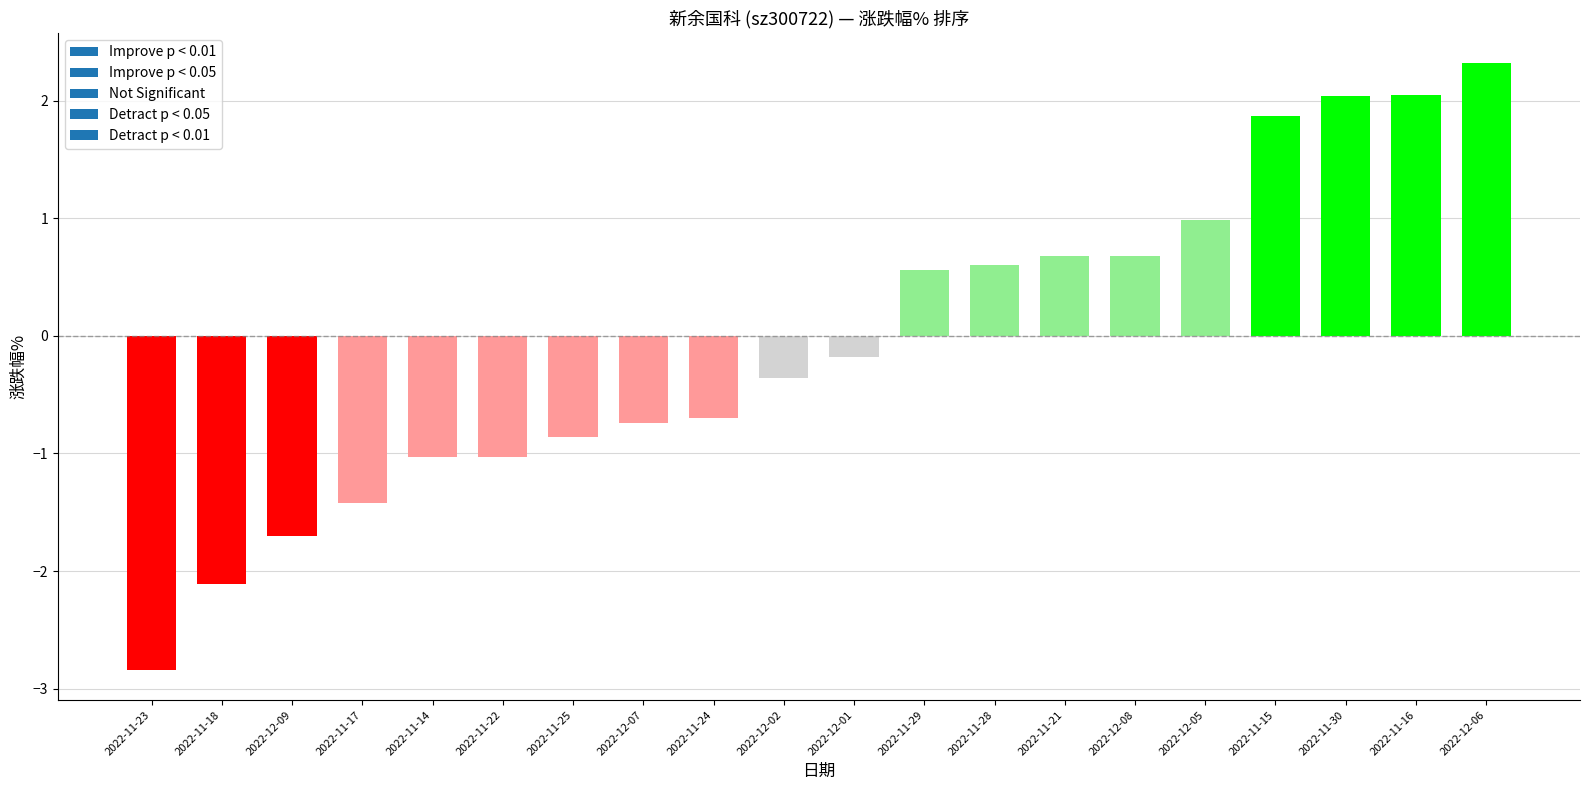

What is the minimum value shown in the chart?

-2.8